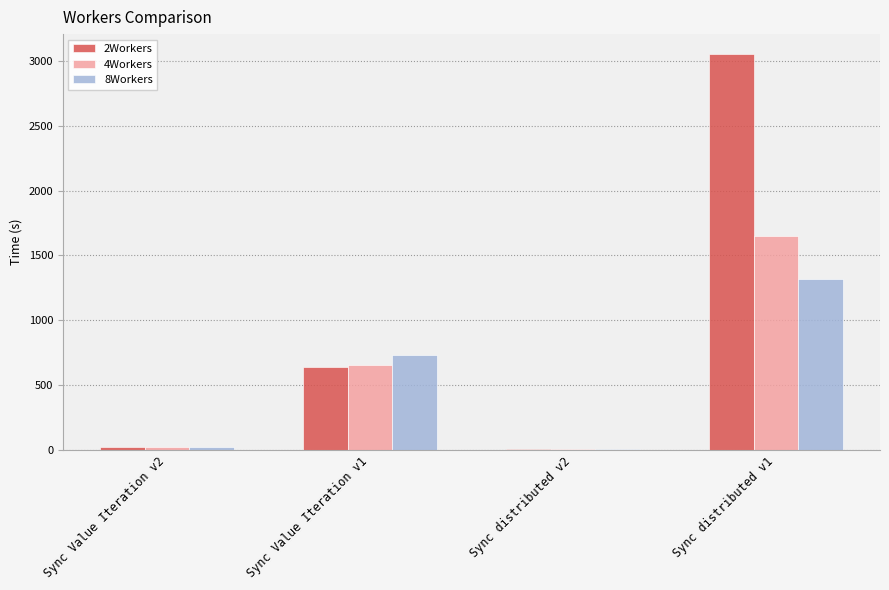

The 8Workers series shows 9.7 at Sync distributed v2. True or false?

True